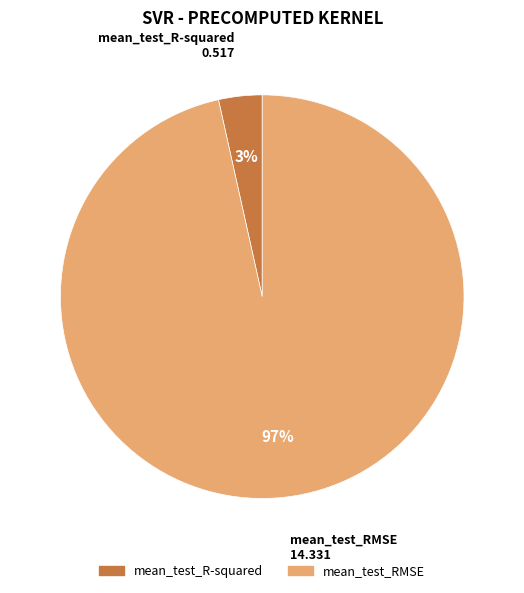

To the nearest percent, what is the average slice percentage?

50%